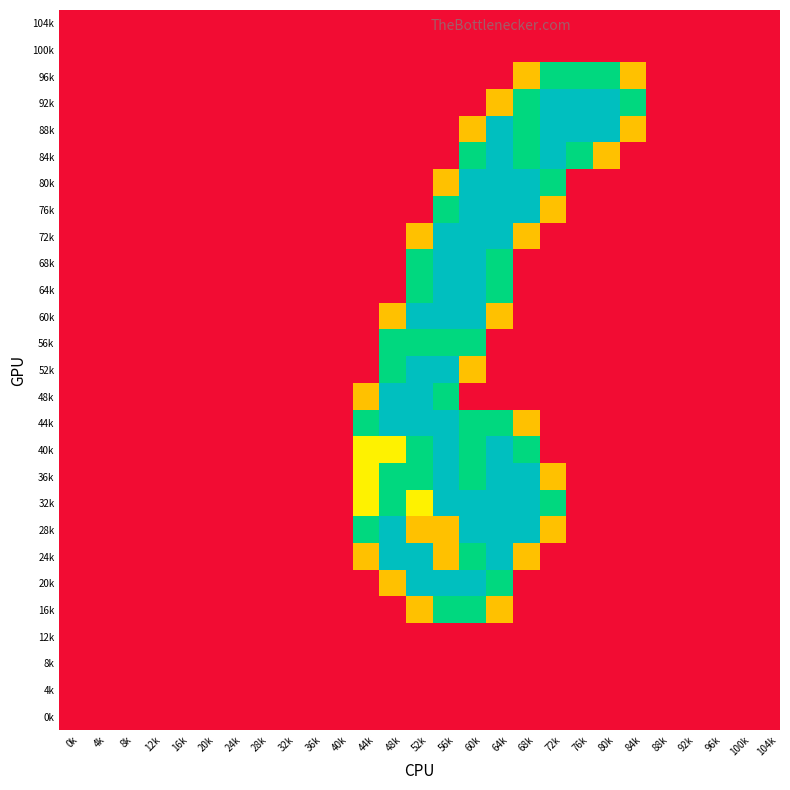

Rank the series by their maximum value, from highest to lowest.

92k, 88k, 84k, 80k, 76k, 72k, 68k, 64k, 60k, 52k, 48k, 44k, 40k, 36k, 32k, 28k, 24k, 20k, 96k, 56k, 16k, 104k, 100k, 12k, 8k, 4k, 0k